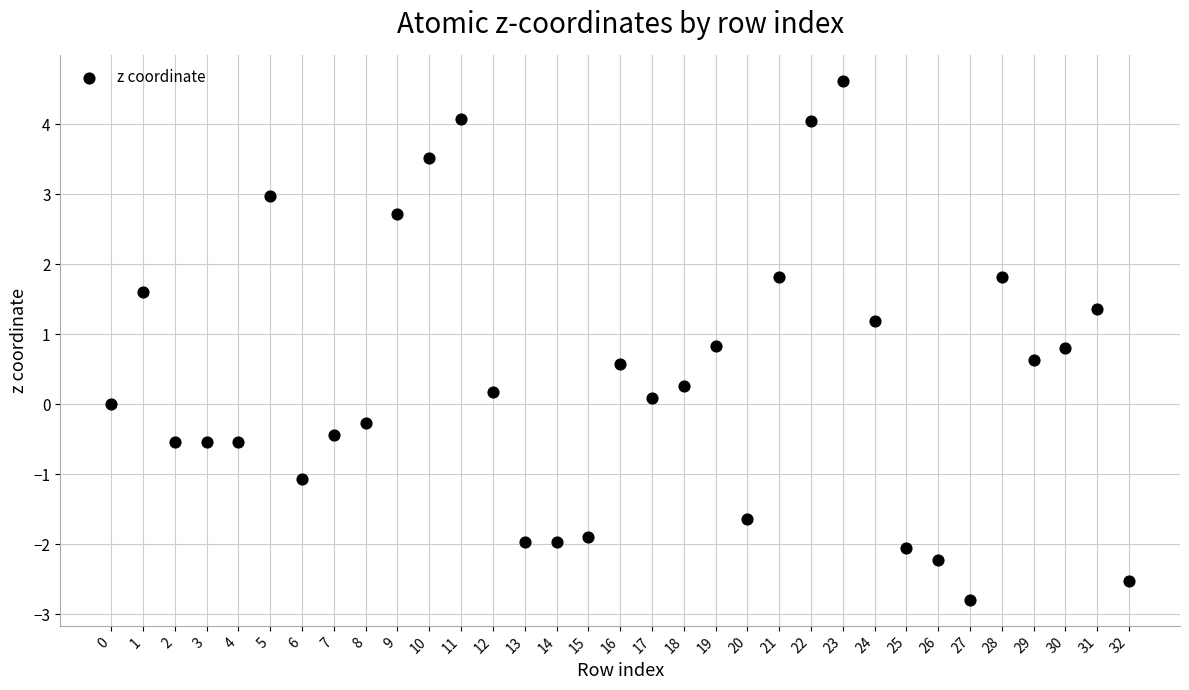

What is the range of Y values (max minus min)?

7.4